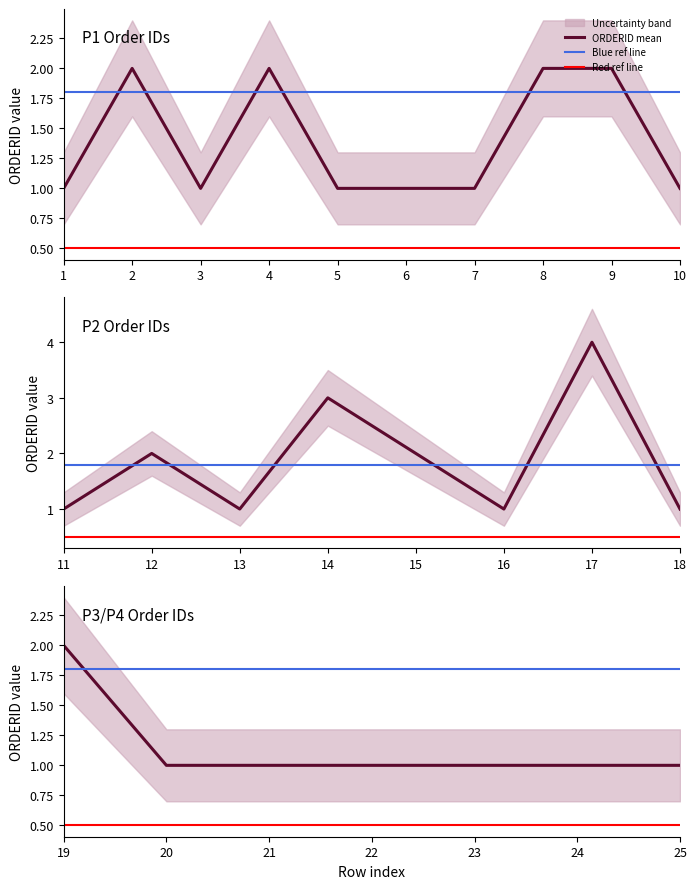

Does the chart display data point markers on the line(s)?

No